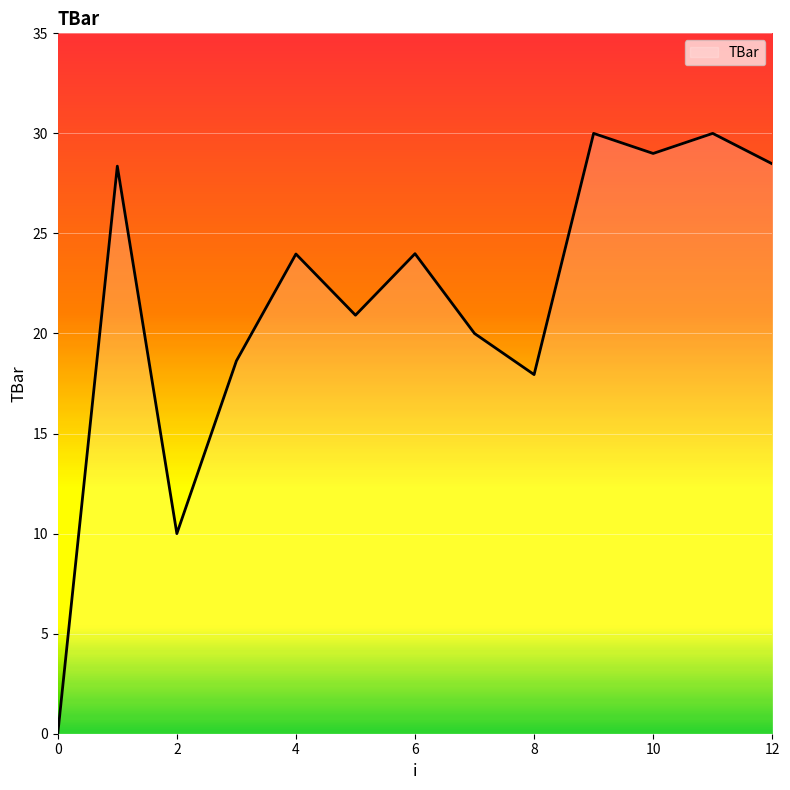

How many values are below 23?

6